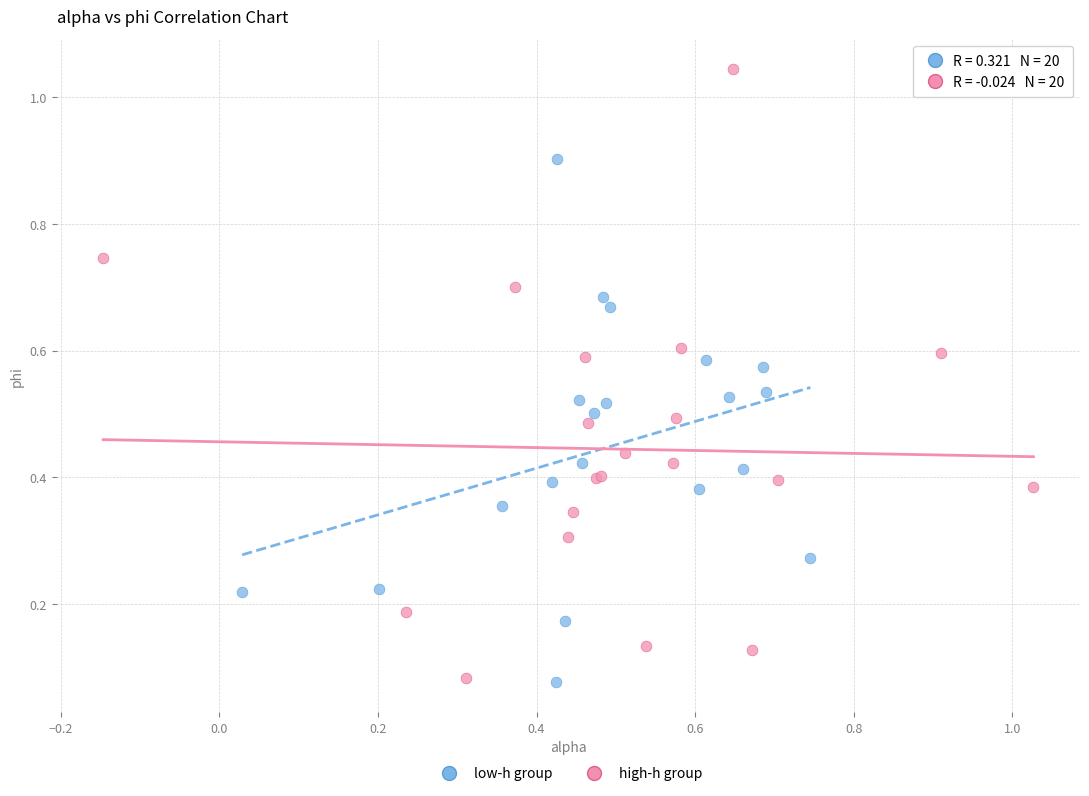

Which series contains the highest Y value?

high-h group